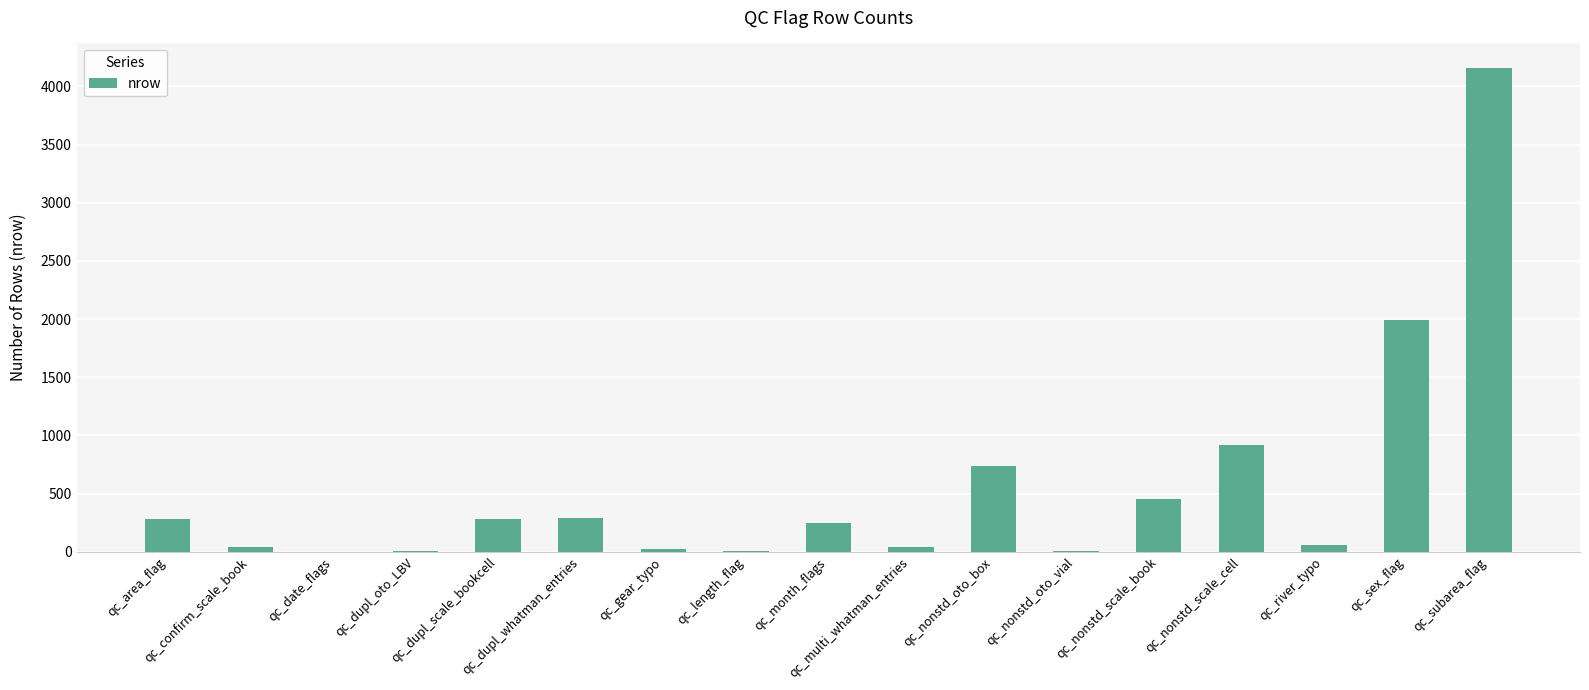

How many categories are shown in the chart?

17